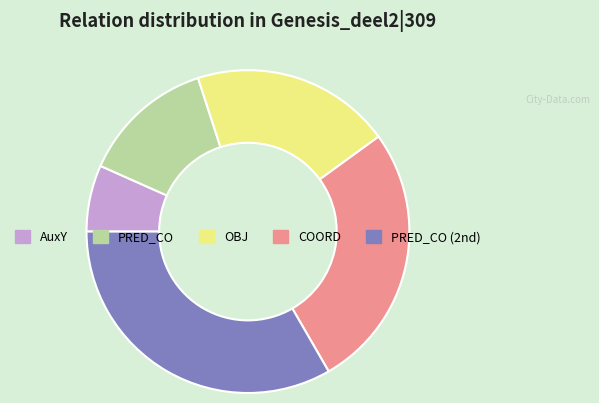

Do AuxY and PRED_CO together represent more than half of the pie?

No